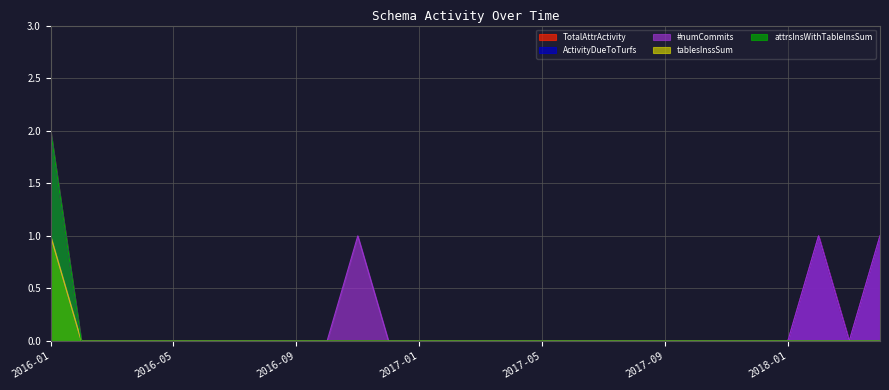

List the labels in order of #numCommits value, smallest first.

2016-02, 2016-03, 2016-04, 2016-05, 2016-06, 2016-07, 2016-08, 2016-09, 2016-10, 2016-12, 2017-01, 2017-02, 2017-03, 2017-04, 2017-05, 2017-06, 2017-07, 2017-08, 2017-09, 2017-10, 2017-11, 2017-12, 2018-01, 2018-03, 2016-01, 2016-11, 2018-02, 2018-04